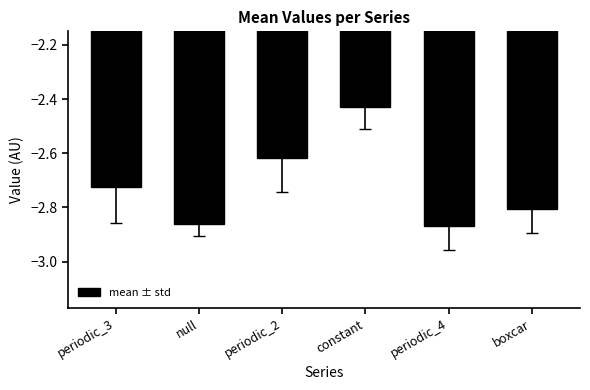

Is it true that the value at periodic_3 is -4.0?

False